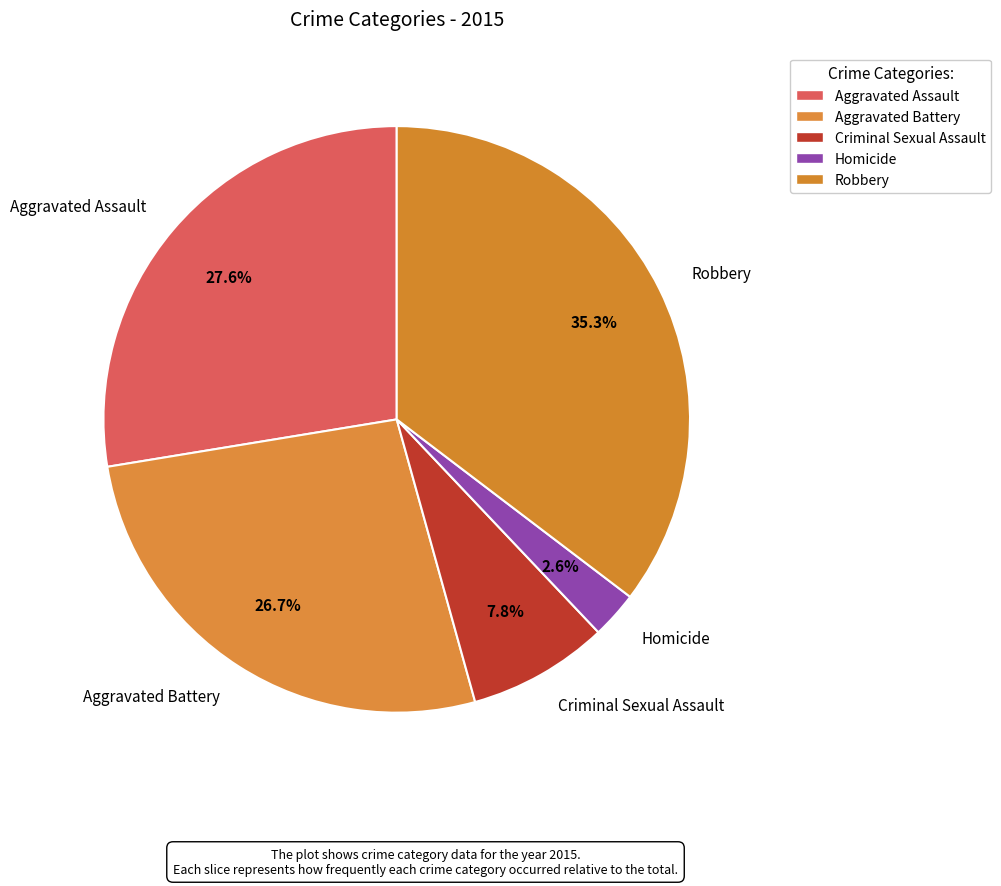

Does Aggravated Battery account for over 50% of the chart?

No